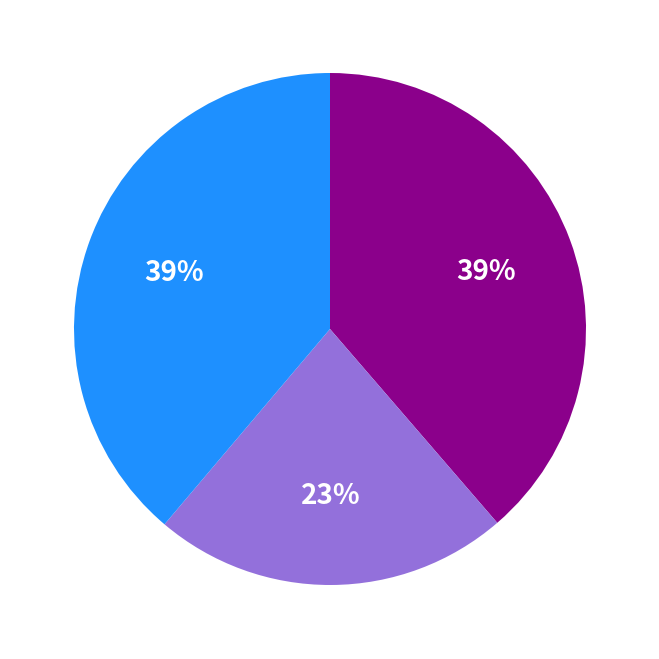

To the nearest percent, what is the average slice percentage?

33%